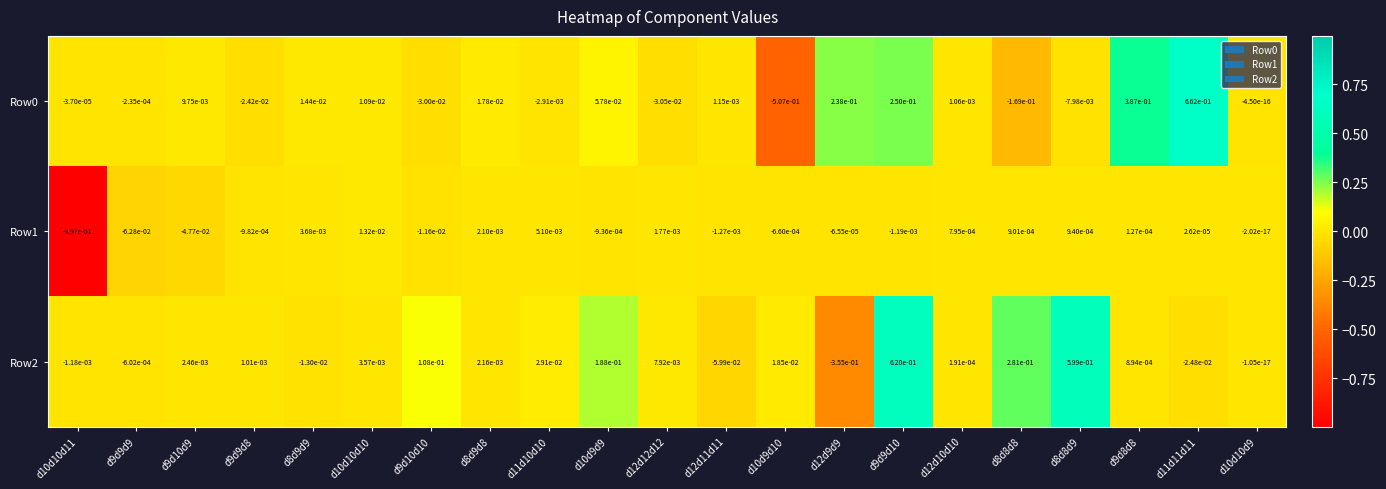

True or false: Row0 has a value of 0.2 at d11d11d11.

False